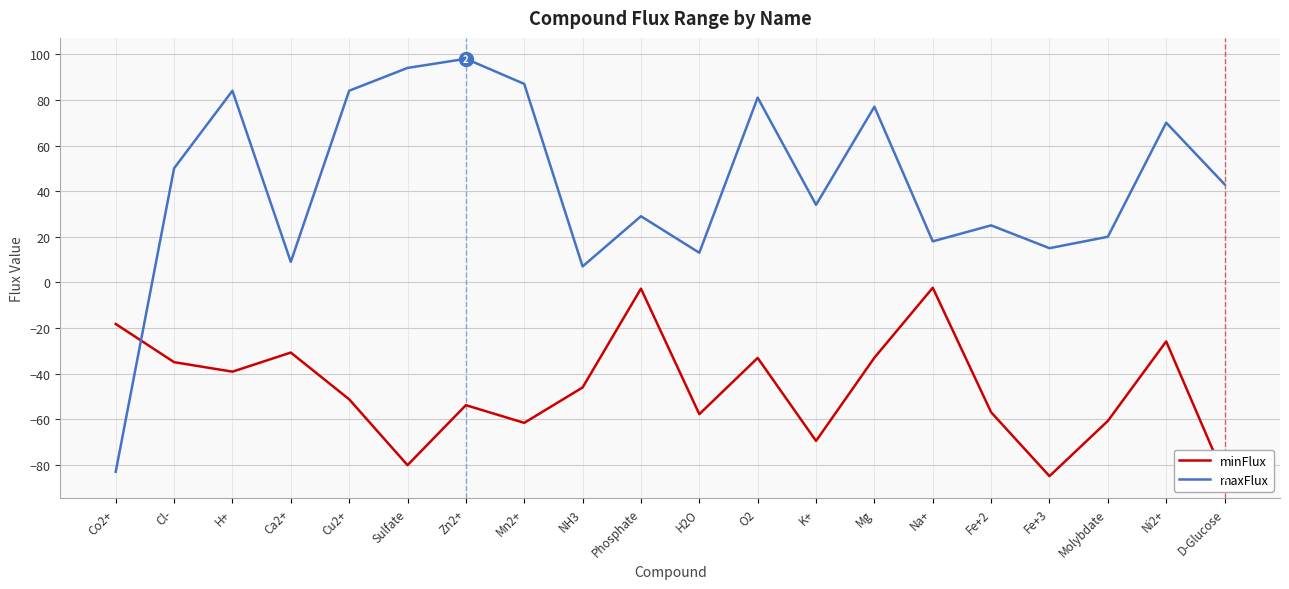

Is the value of maxFlux at Mn2+ greater than the value of minFlux at Ni2+?

Yes